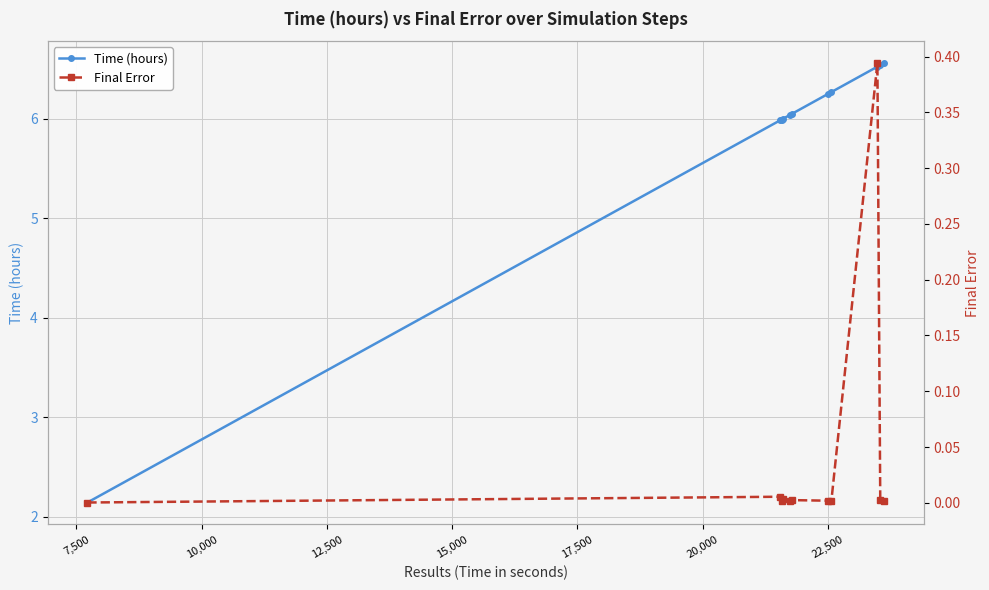

True or false: Time (hours) has more than 1 interior local peaks.

False